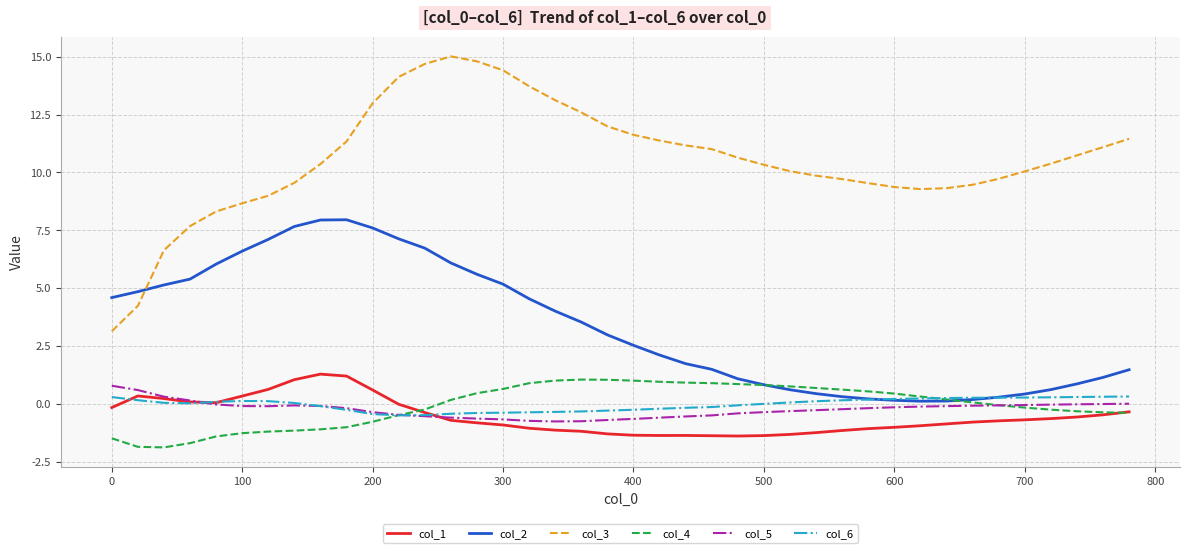

Which series has the largest range (max minus min)?

col_3